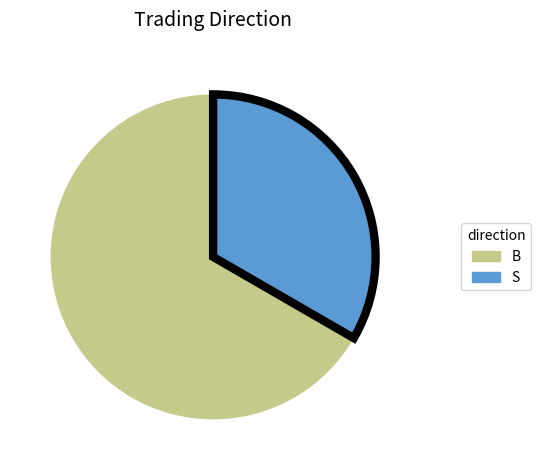

Is the sum of B and S greater than half?

Yes